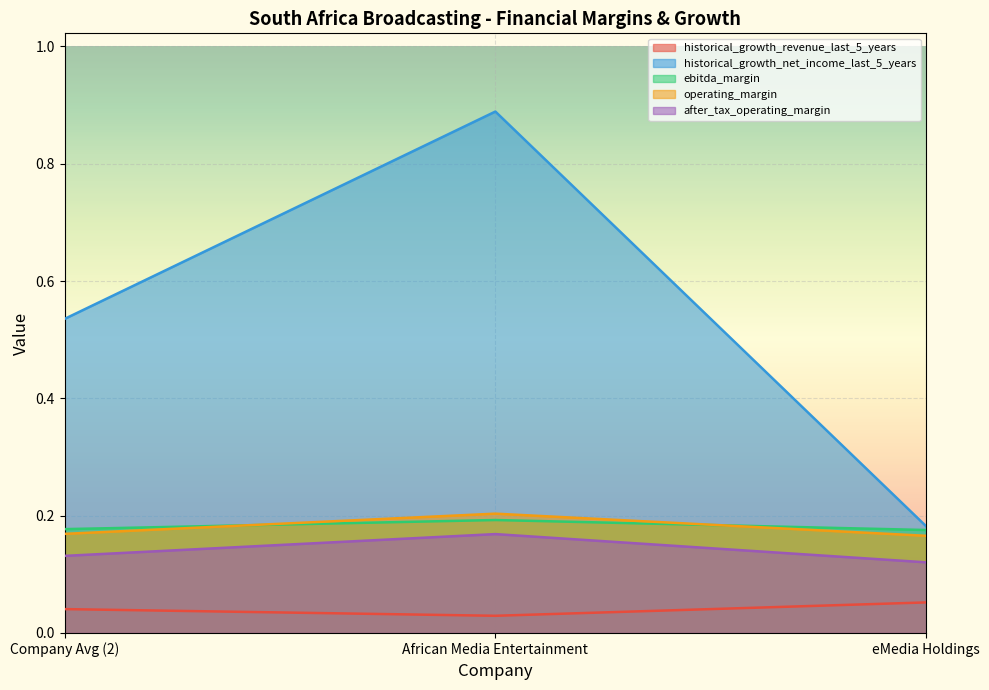

Which series has the widest spread of values?

historical_growth_net_income_last_5_years